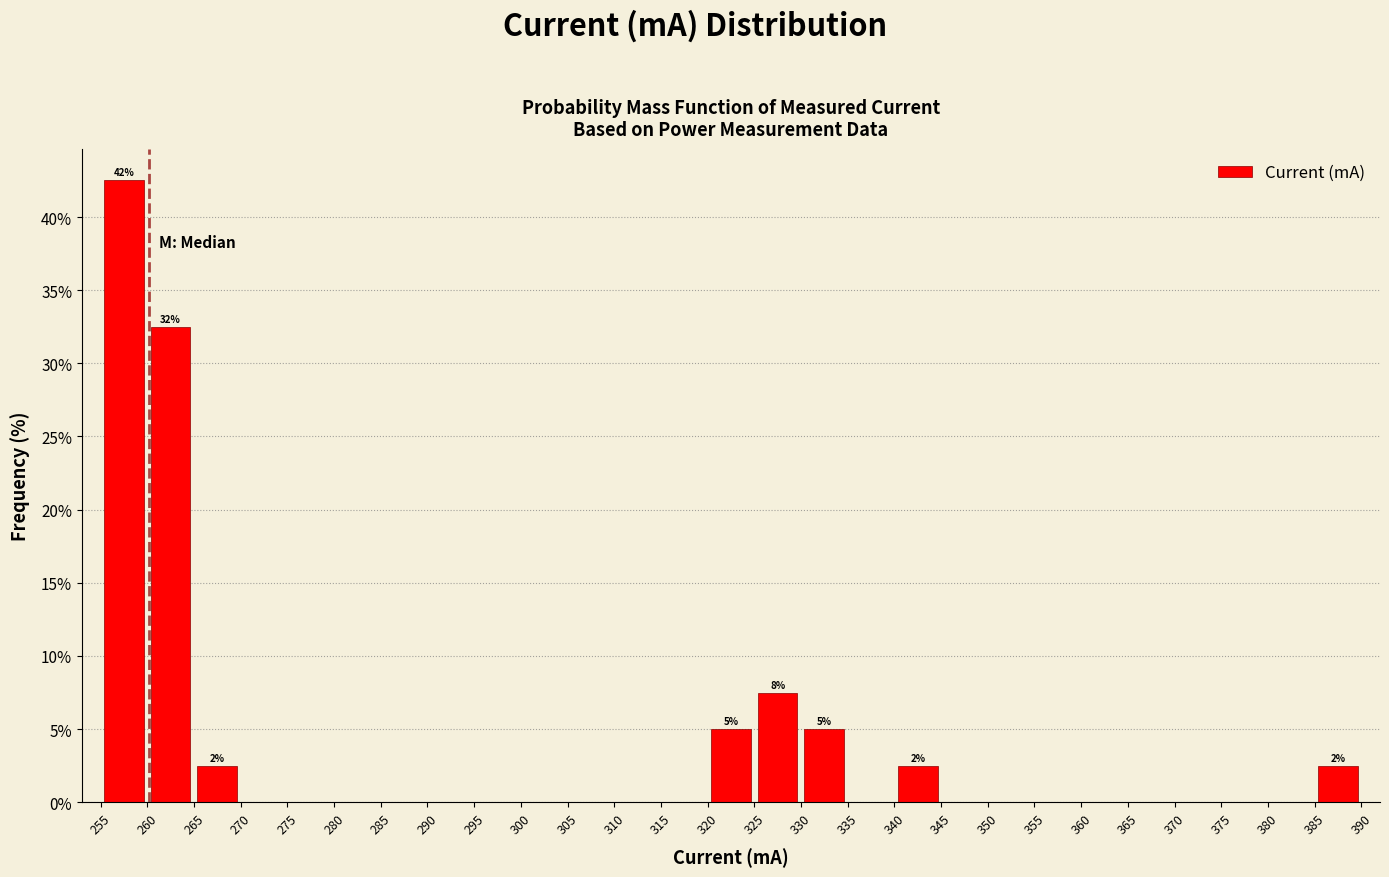

Over which range of the x-axis is the bar tallest?

255 to 260